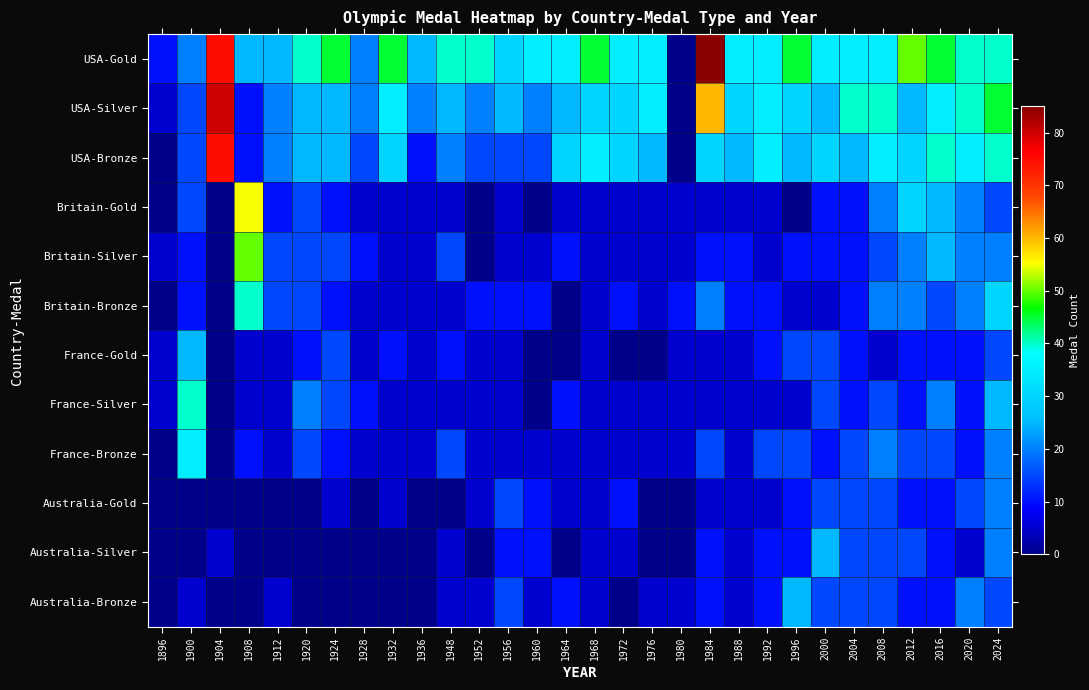

Which label corresponds to the largest value in the chart?

1984